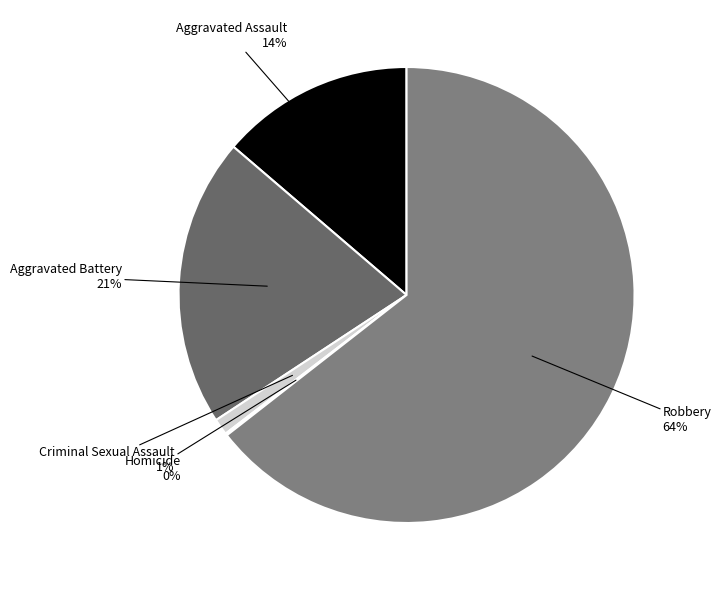

Is the sum of Aggravated Assault and Criminal Sexual Assault greater than half?

No